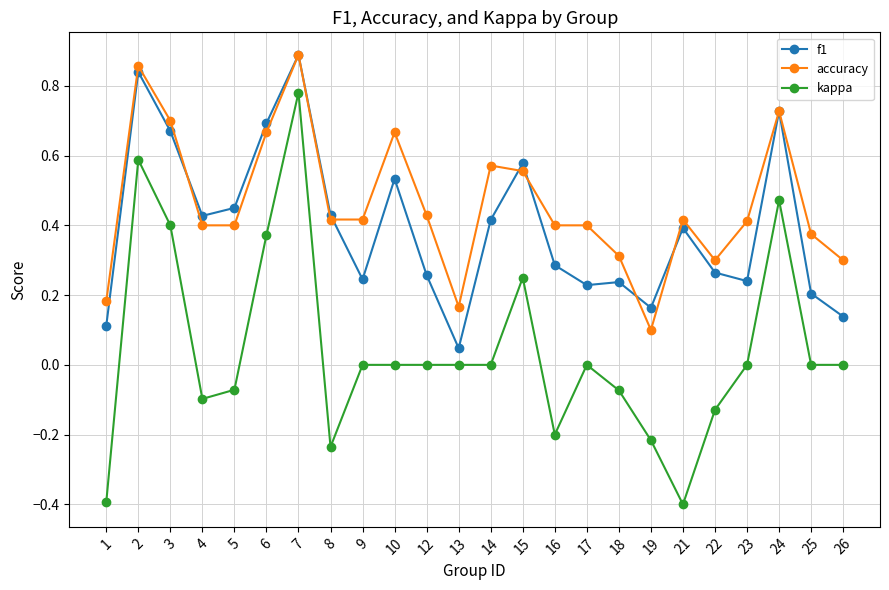

What are all the series names shown in the legend?

f1, accuracy, kappa